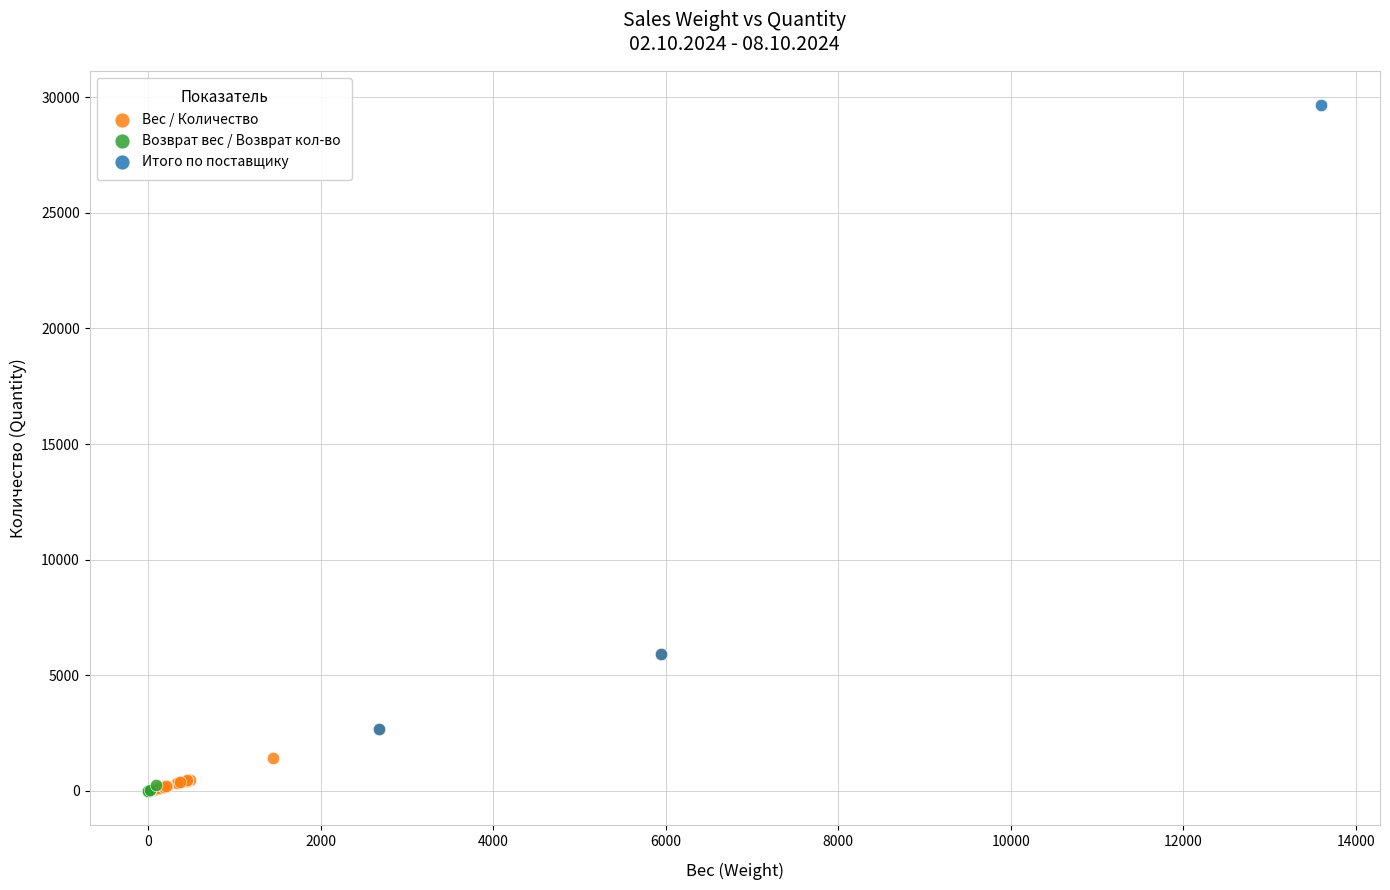

Which series has the largest Y range (max minus min)?

Итого по поставщику